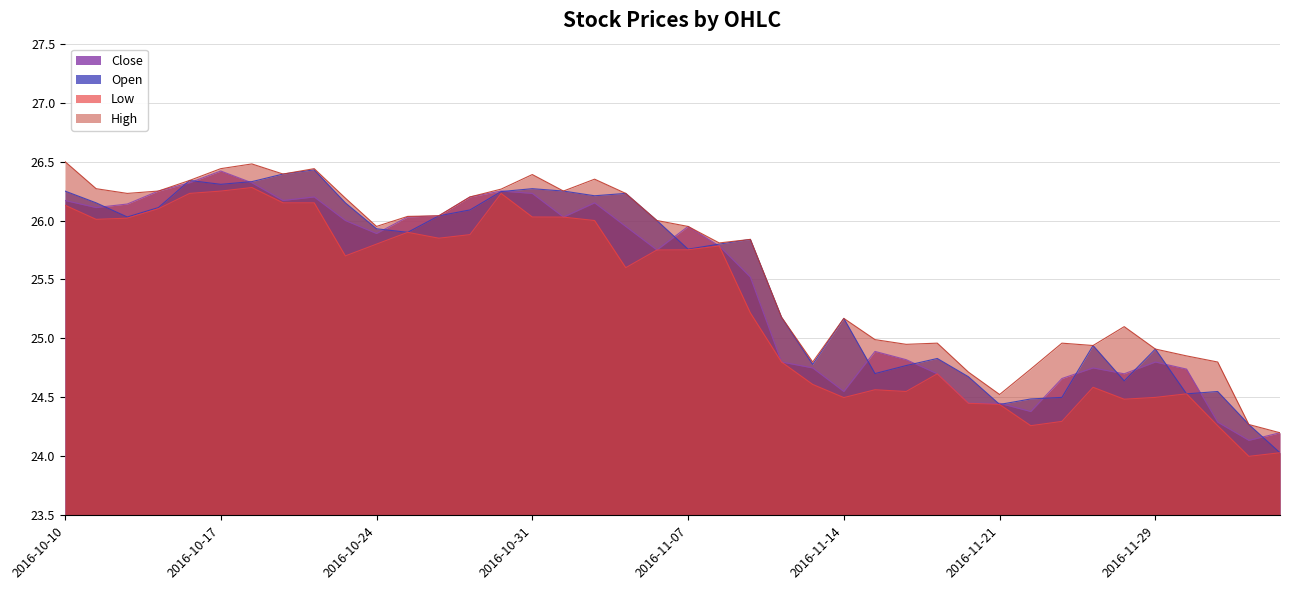

Where is the first local minimum for Close?

2016-10-11